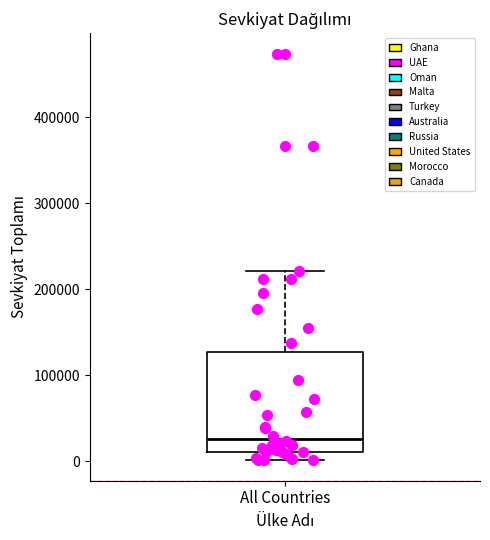

Read this box plot against the y-axis: the position of the median line, the range covered by the box, and the ends of both whiskers. The values are not printed on the chart, so give them approximately, as read against the axis.

median 30000, box 10000 to 130000, whiskers 0 to 220000